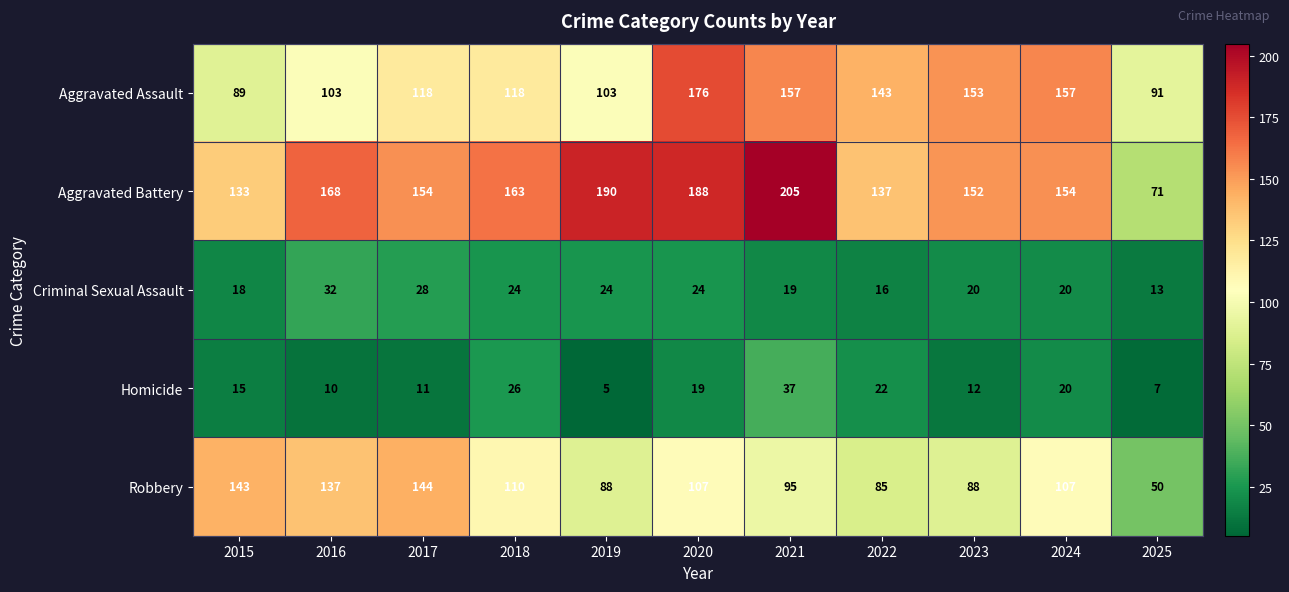

What is the total value across all series at 2018?

441